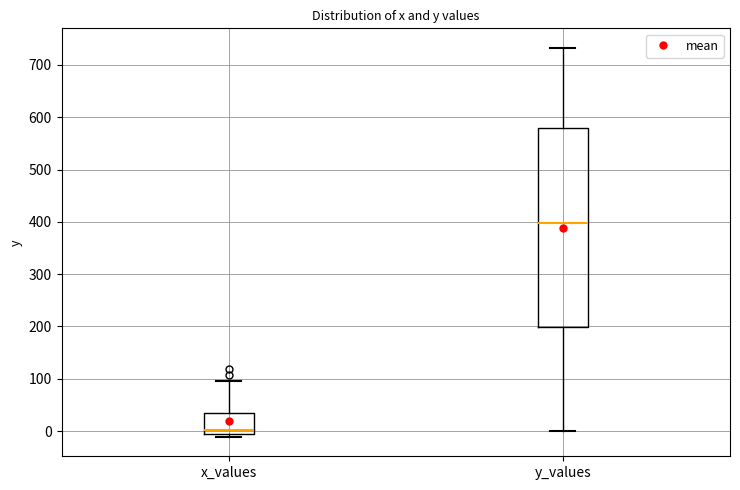

Reading left to right, transcribe this box plot: for each box, give where its median line is, the range the box spans, and where its two whiskers end, as read against the y-axis. The values are not printed on the chart, so give them approximately, as read against the axis.

x_values: median 0, box -10 to 30, whiskers -10 (just below the box's lower edge) to 90
y_values: median 400, box 200 to 580, whiskers 0 to 730